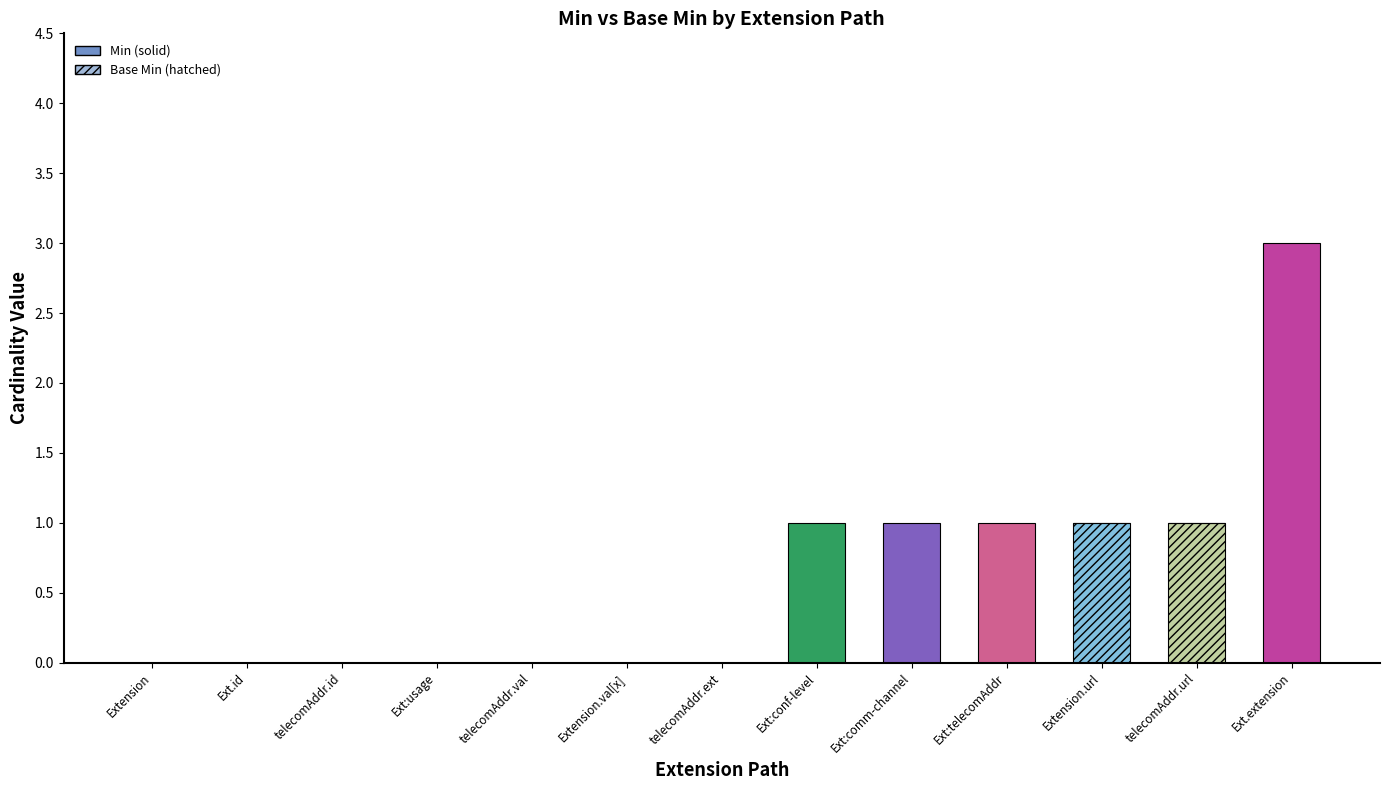

Count the Base Min values in the range 0 to 1.

13